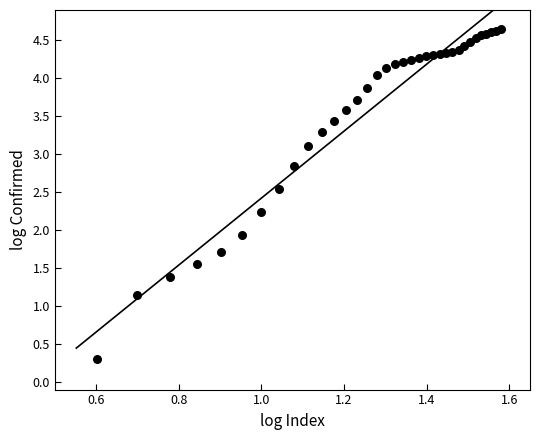

What Y value in the scatter plot is closest to 2?

1.9